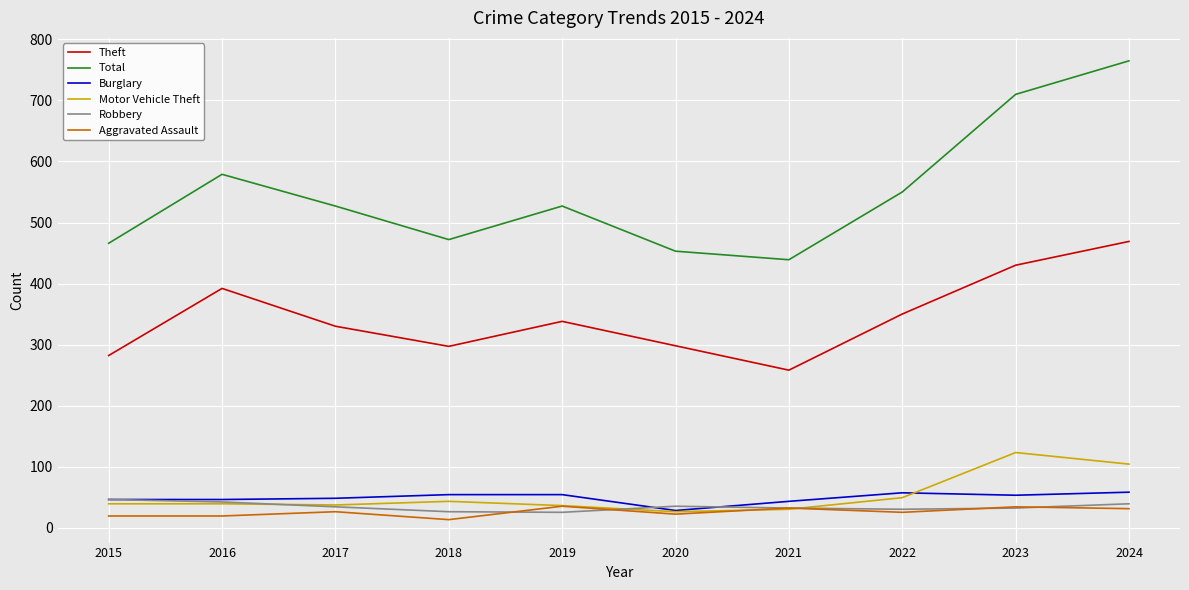

What is the spread (max minus min) of values at 2023?

678